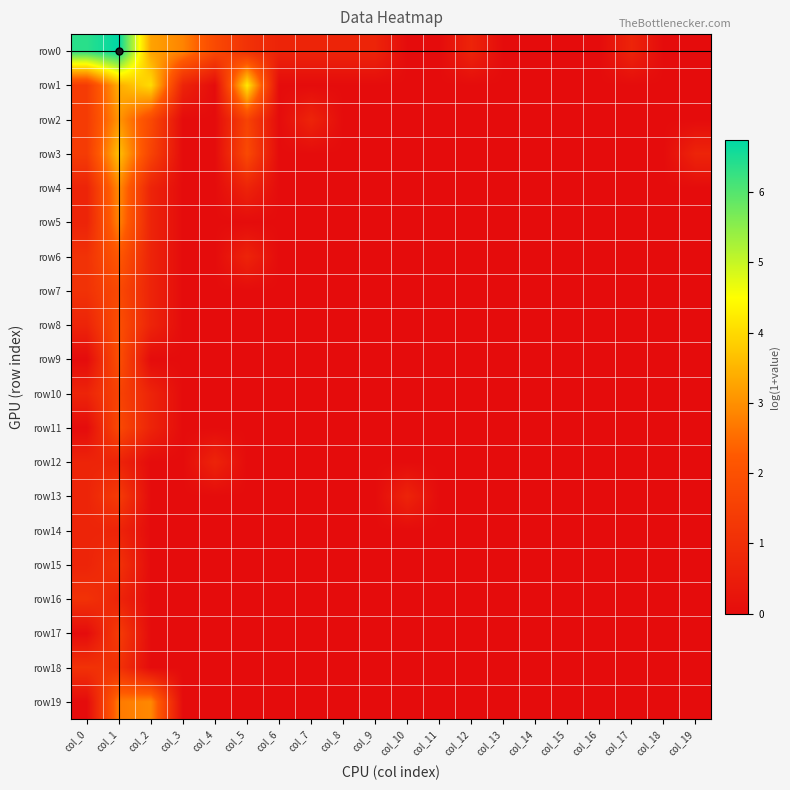

List the series in order of their peak value, lowest first.

row12, row14, row15, row16, row18, row13, row17, row10, row7, row11, row8, row9, row6, row5, row19, row4, row2, row3, row1, row0